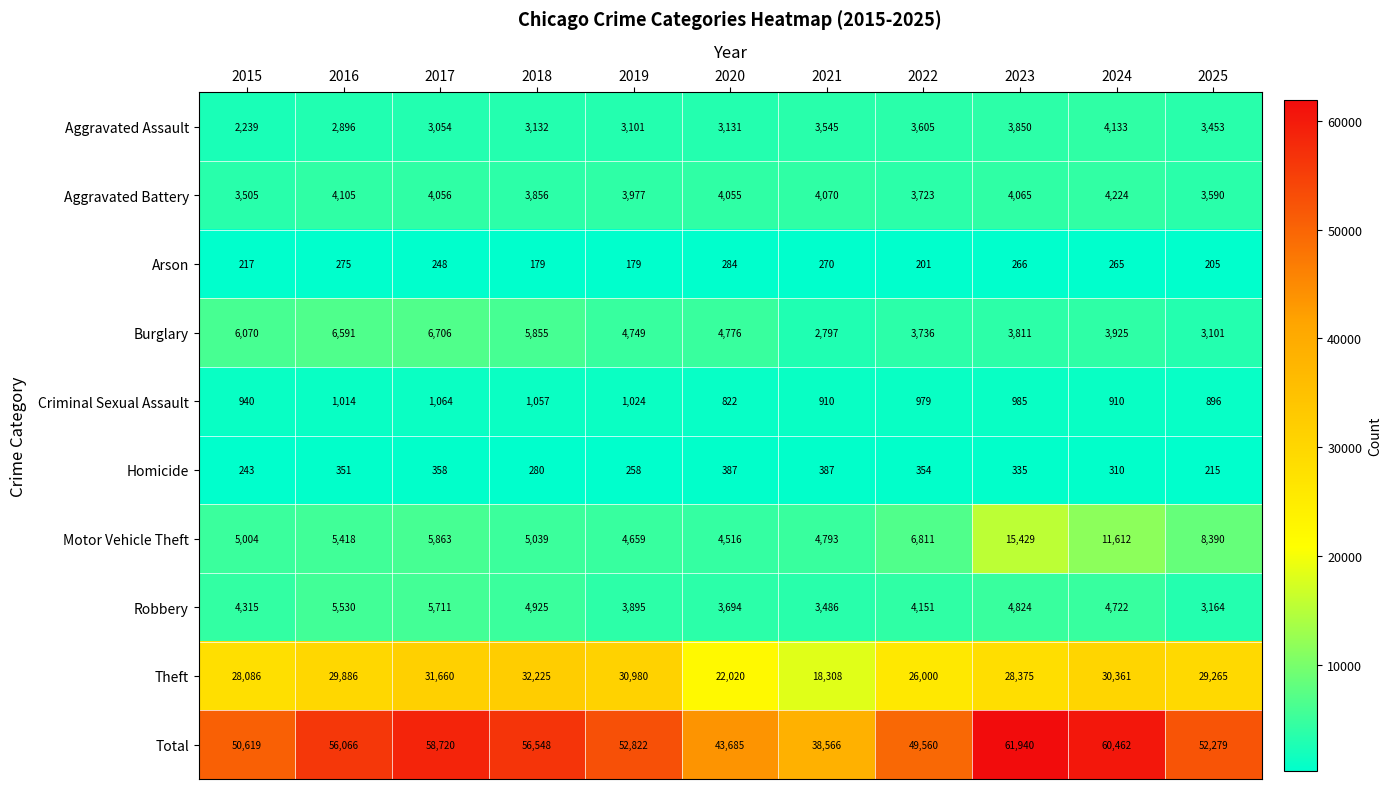

What is the average value of the Arson series?

235